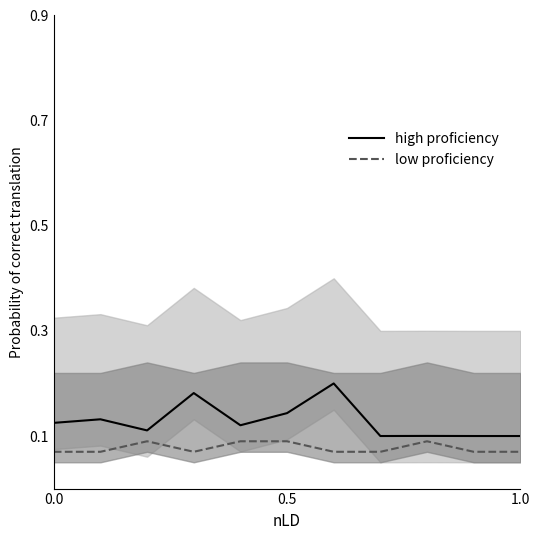

Reading left to right, extract all data points from this chart.

high proficiency: 0.1	0.1	0.1	0.2	0.1	0.1	0.2	0.1	0.1	0.1	0.1
low proficiency: 0.1	0.1	0.1	0.1	0.1	0.1	0.1	0.1	0.1	0.1	0.1